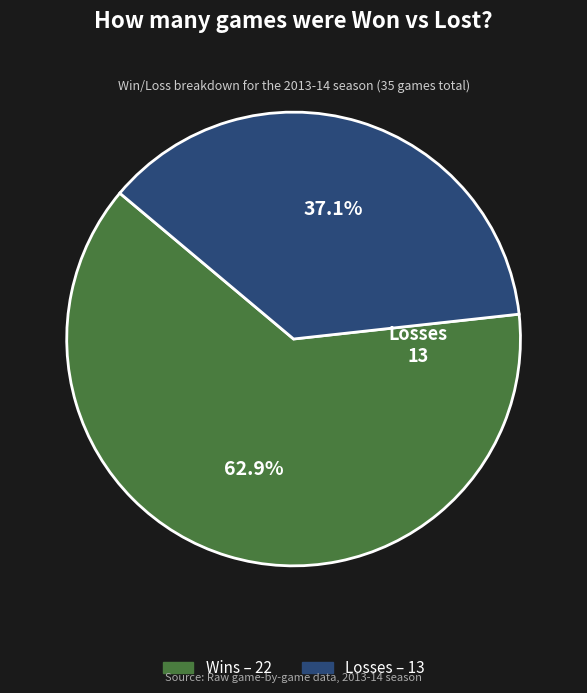

Does any single category account for the majority?

Yes